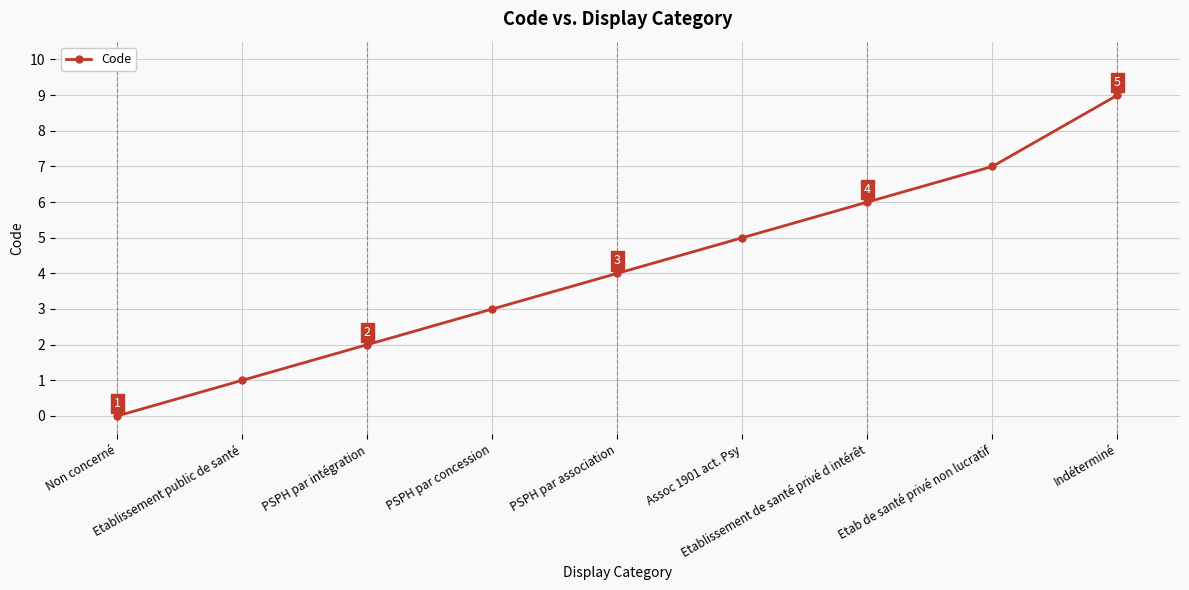

Count the values in the range 2 to 6.

5